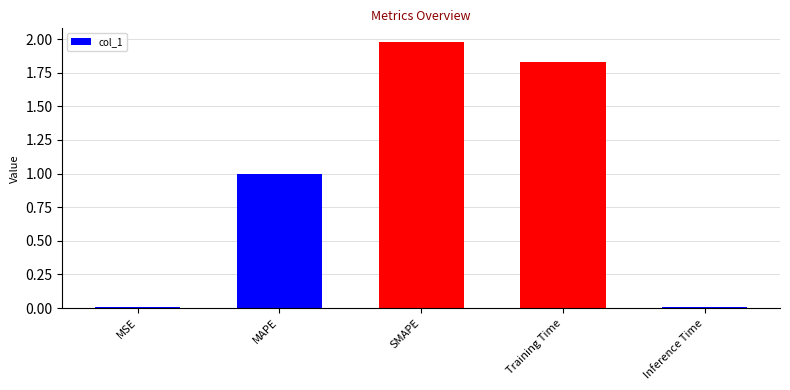

What is the sum of all values?

4.8